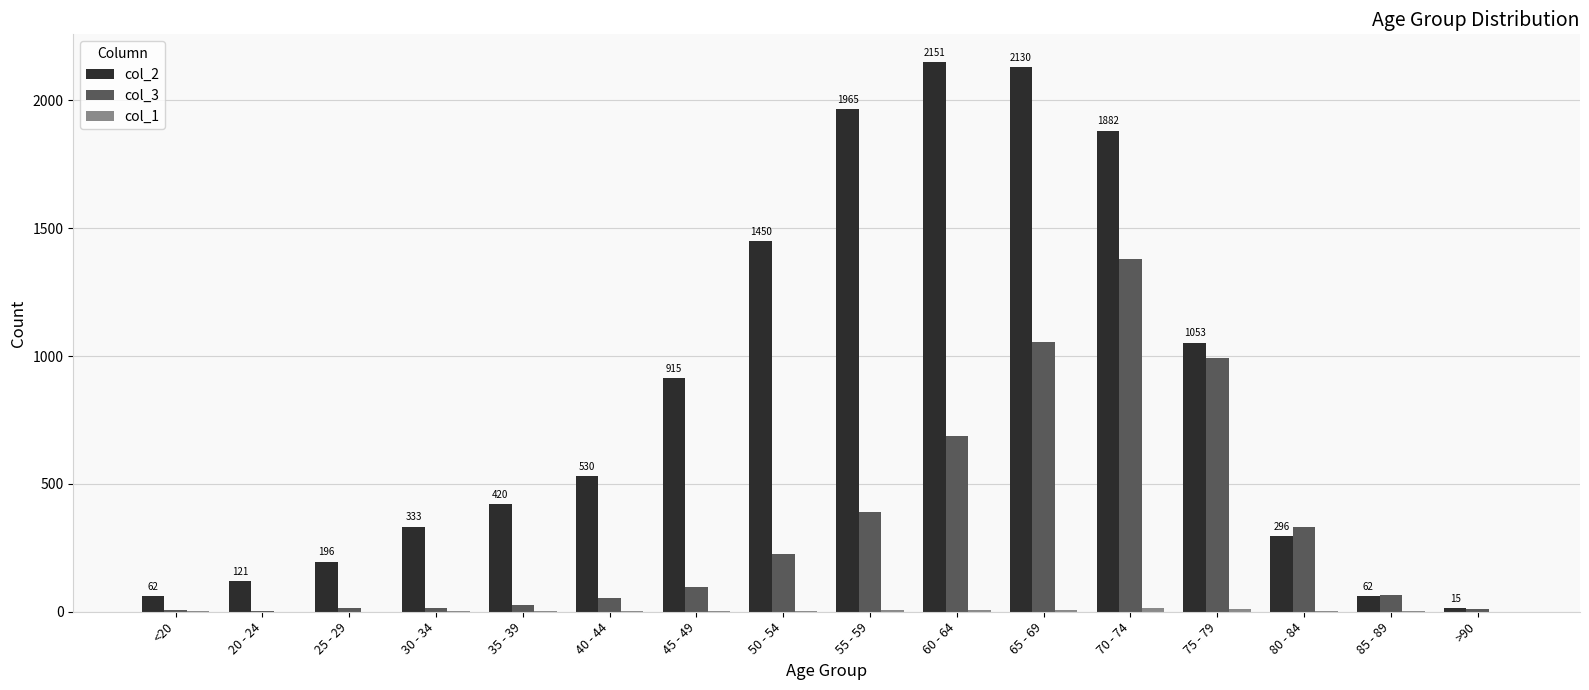

Is the value of col_2 at 30 - 34 greater than the value of col_3 at 75 - 79?

No